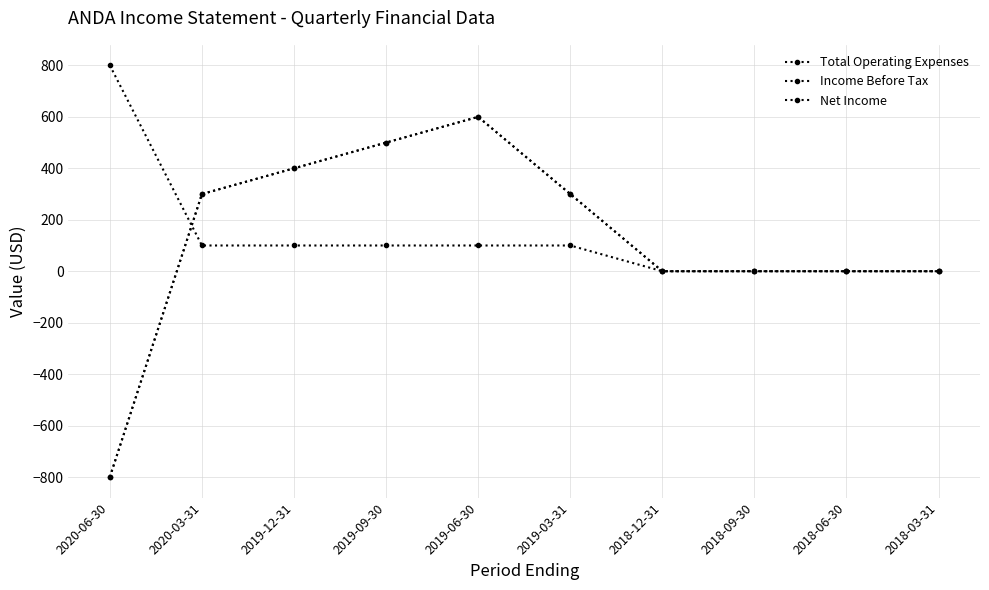

Is this an area chart (filled region under the line)?

No